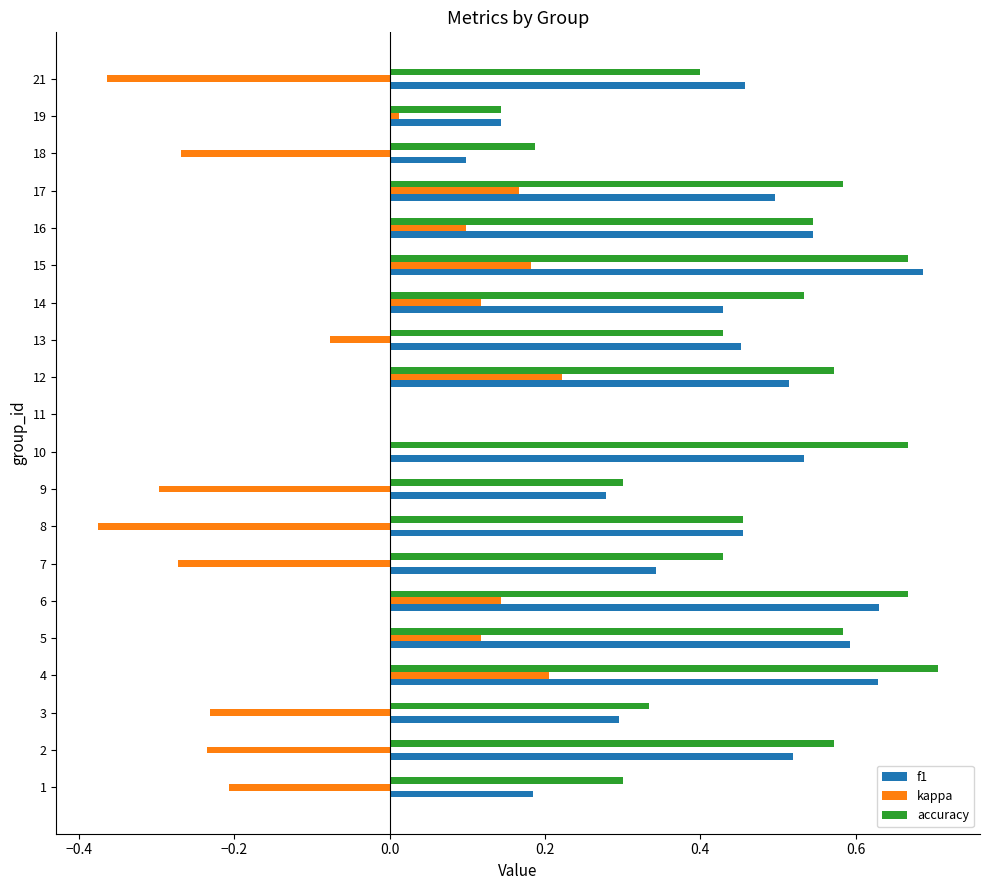

Is it true that f1 equals 0.7 at 12?

False